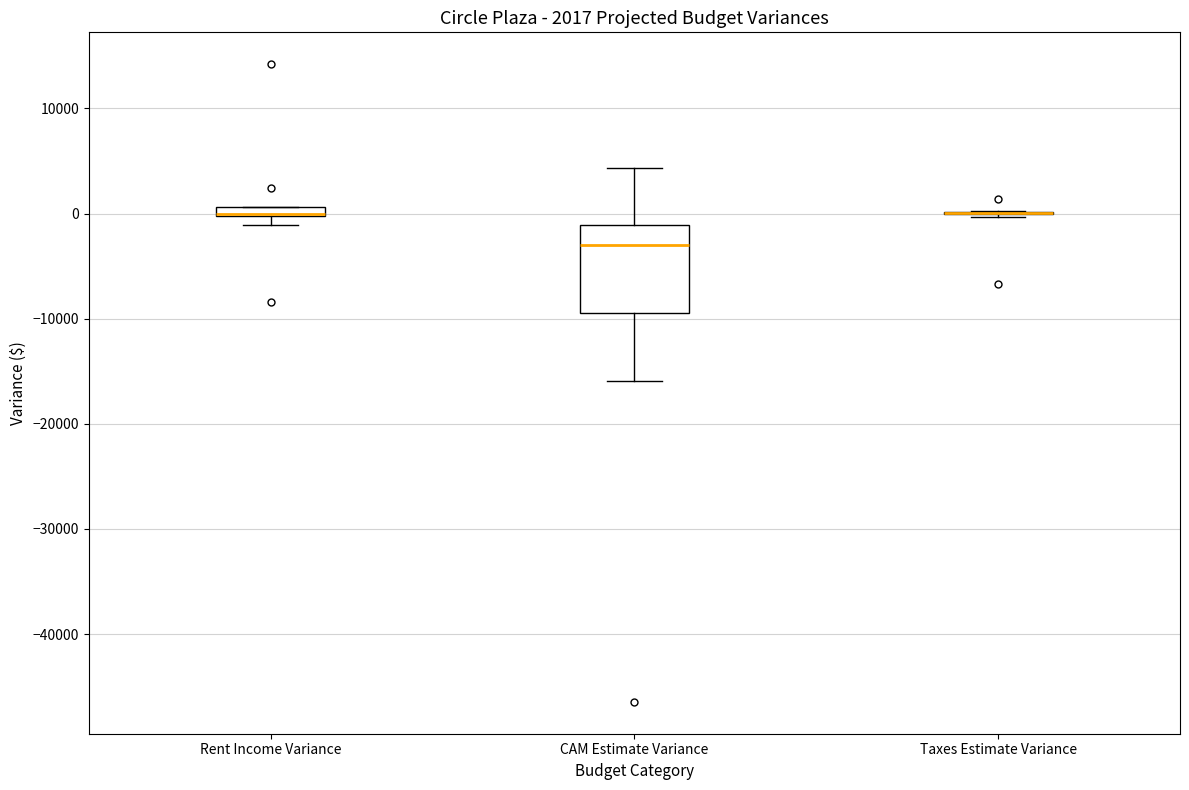

Which box is the tallest, from its lower edge to its upper edge?

CAM Estimate Variance